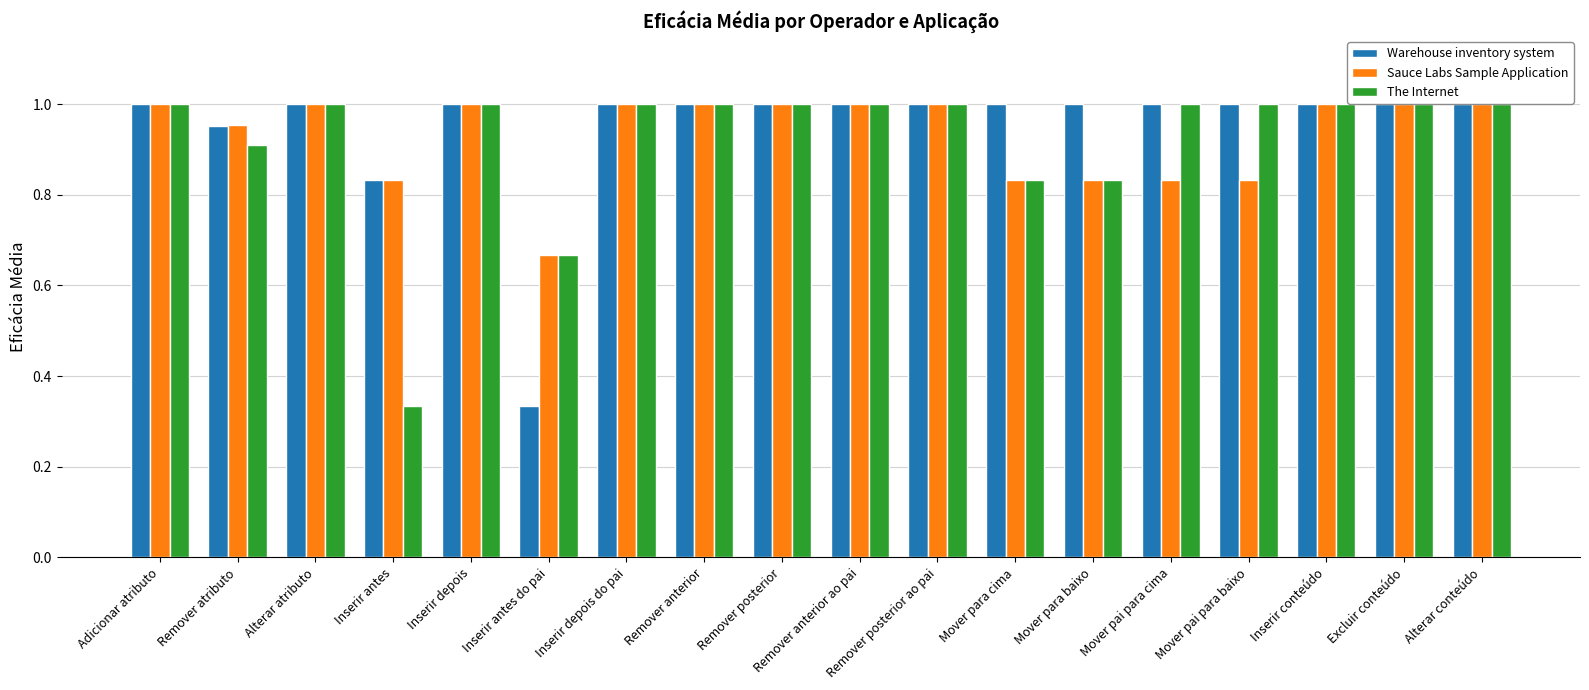

List the series in order of their overall mean, highest first.

Warehouse inventory system, Sauce Labs Sample Application, The Internet